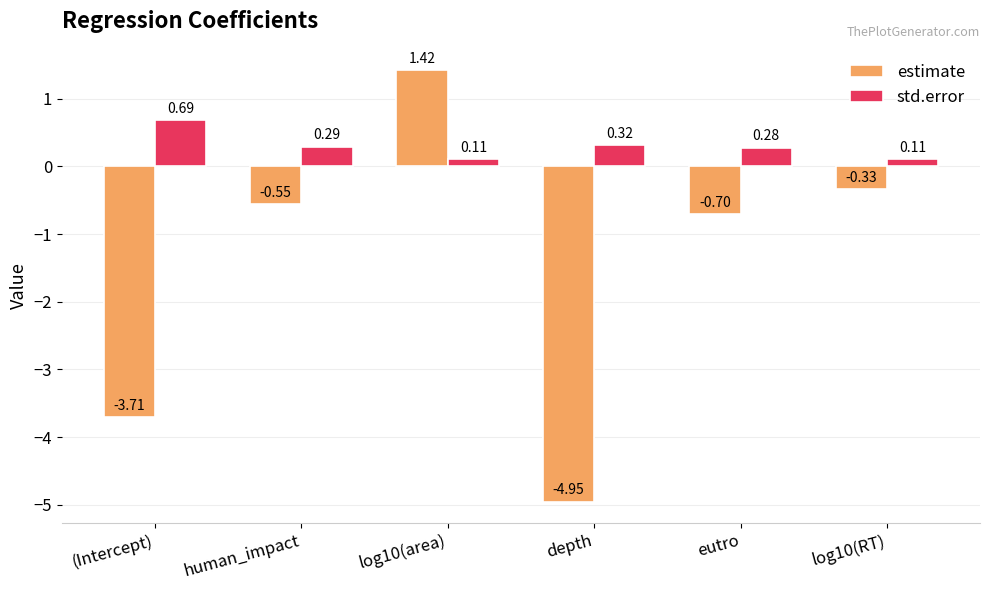

Rank the series by their maximum value, from highest to lowest.

estimate, std.error